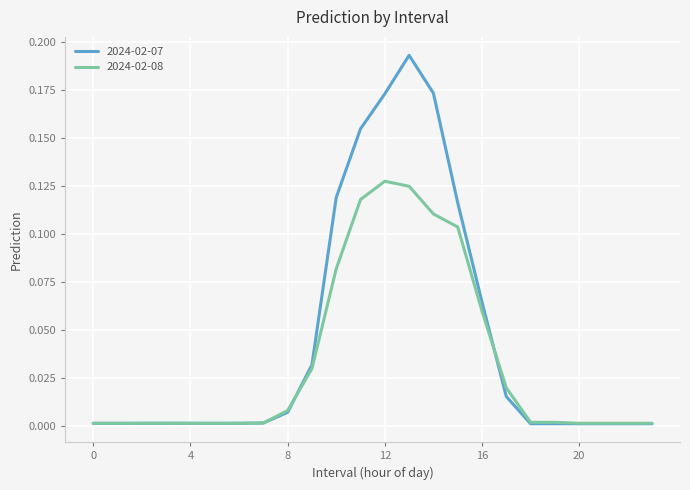

Which series has the widest spread of values?

2024-02-07